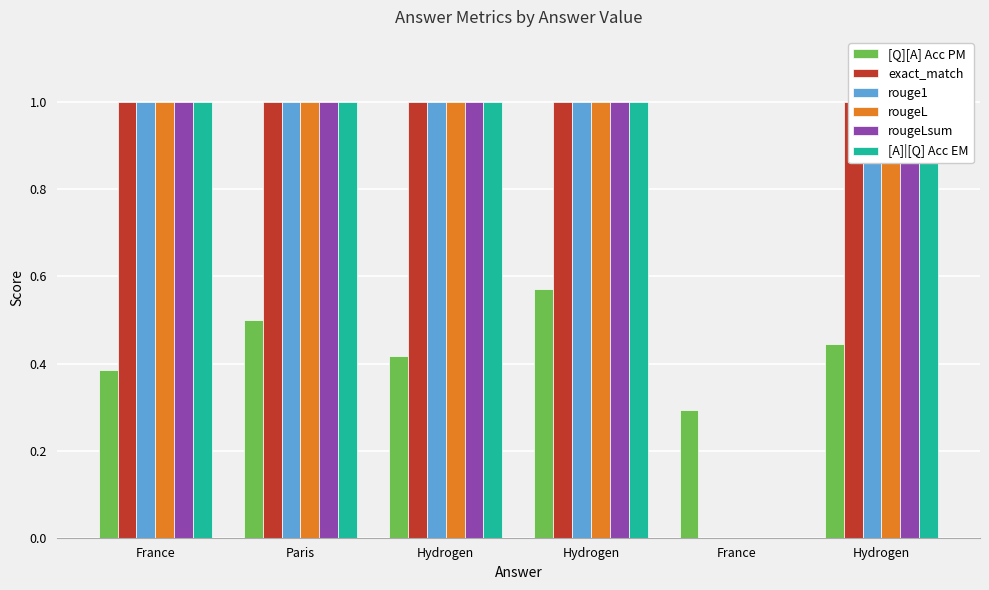

At which label is rouge1 closest to 0?

France